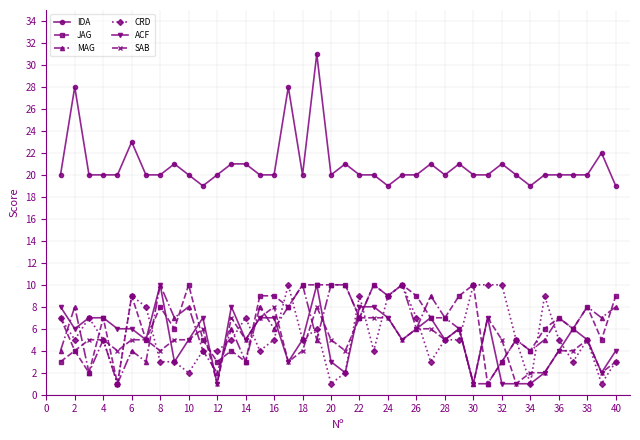

True or false: SAB has more than 1 points higher than both neighbors.

True